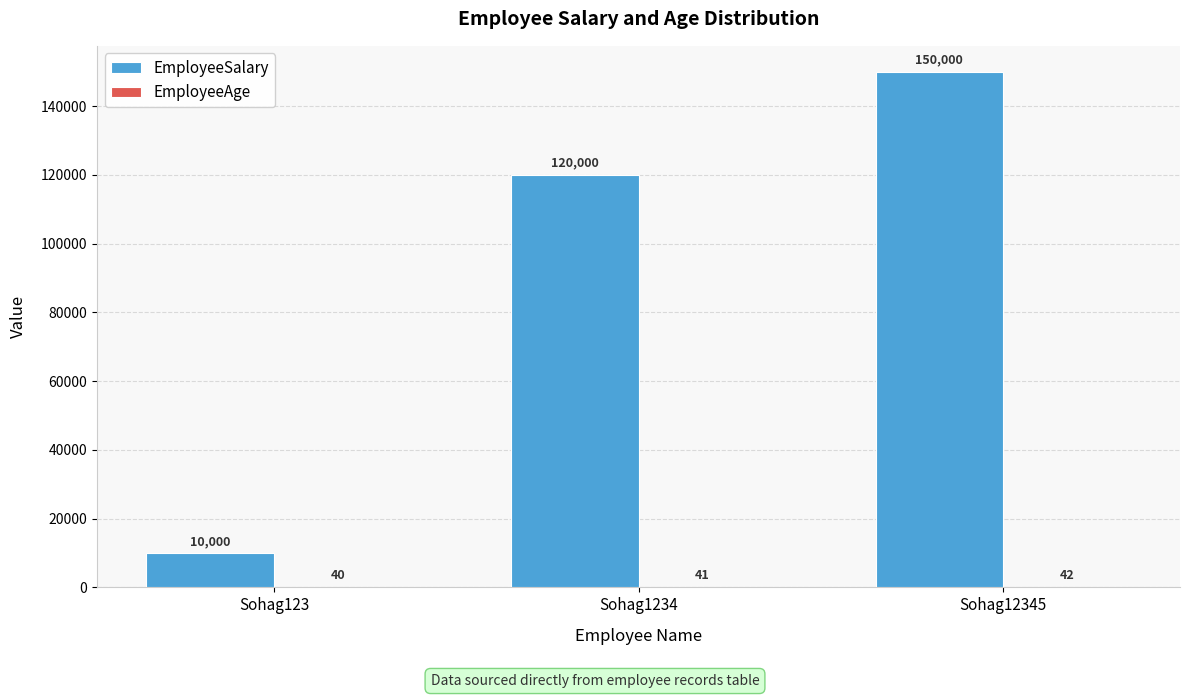

True or false: EmployeeSalary has a value of 150000 at Sohag12345.

True